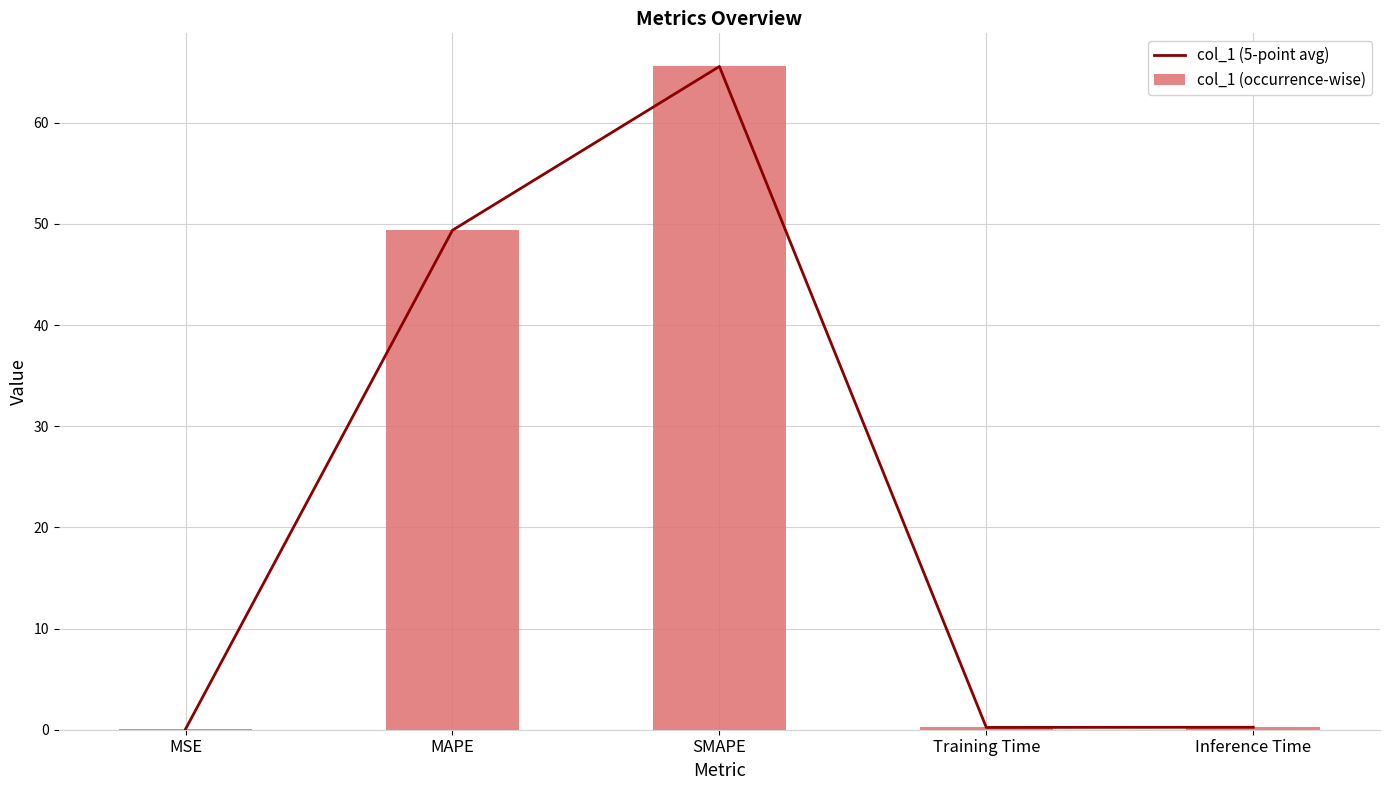

Rank the categories by col_1 (occurrence-wise) value from lowest to highest.

MSE, Training Time, Inference Time, MAPE, SMAPE